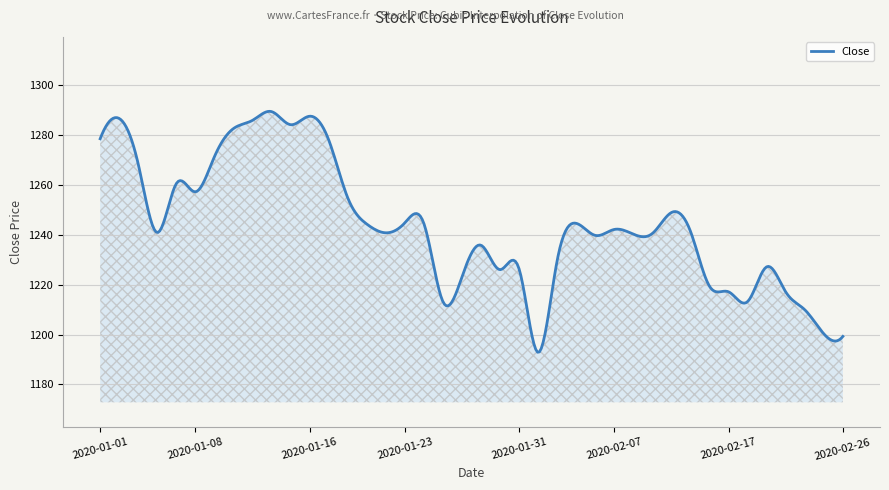

What is the difference between the maximum and minimum values?

96.7